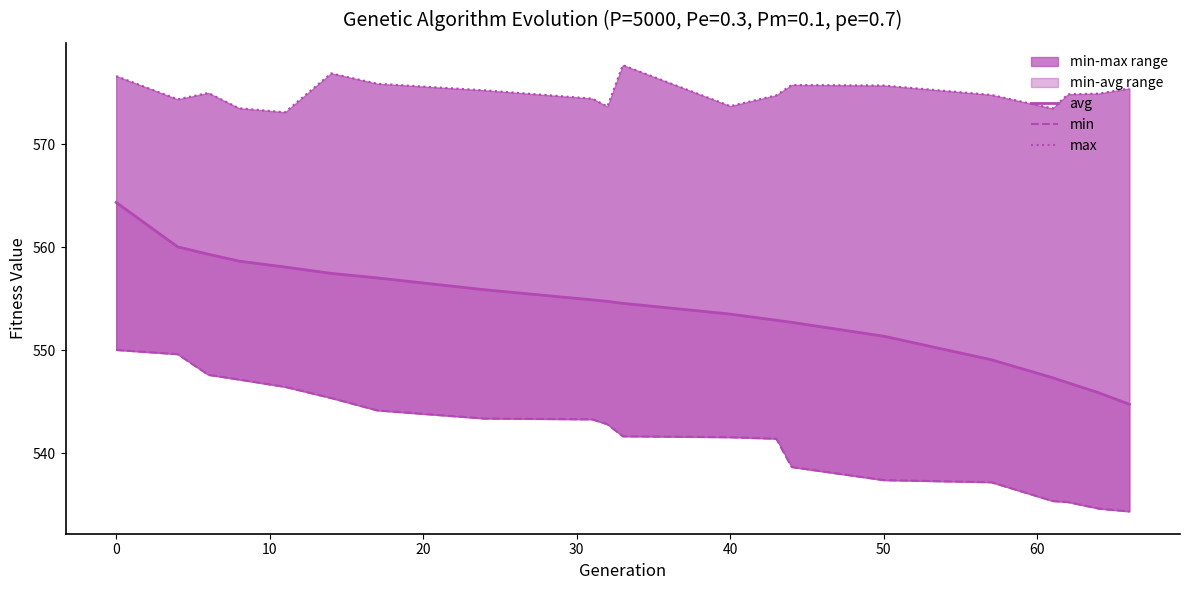

What is the sum of all max values?

11499.4